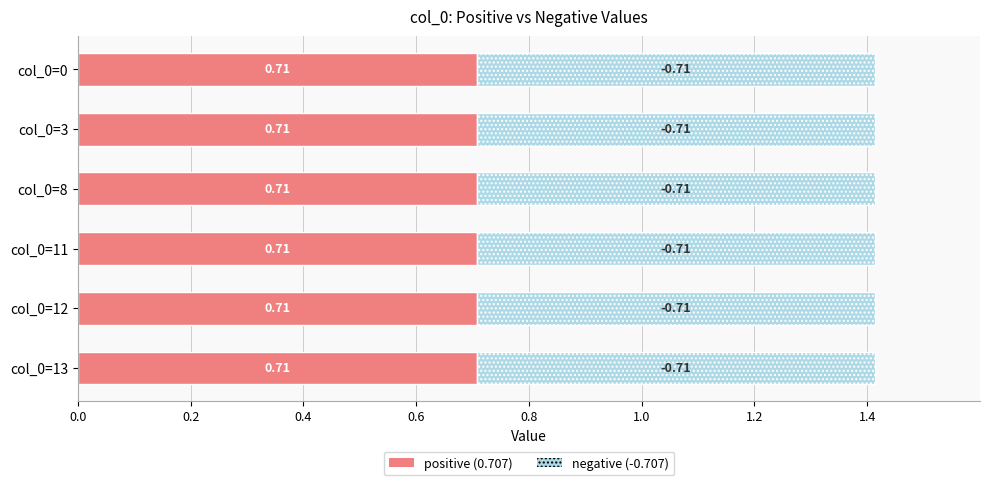

What is the value of the positive bar at the 6th from the left?

0.7